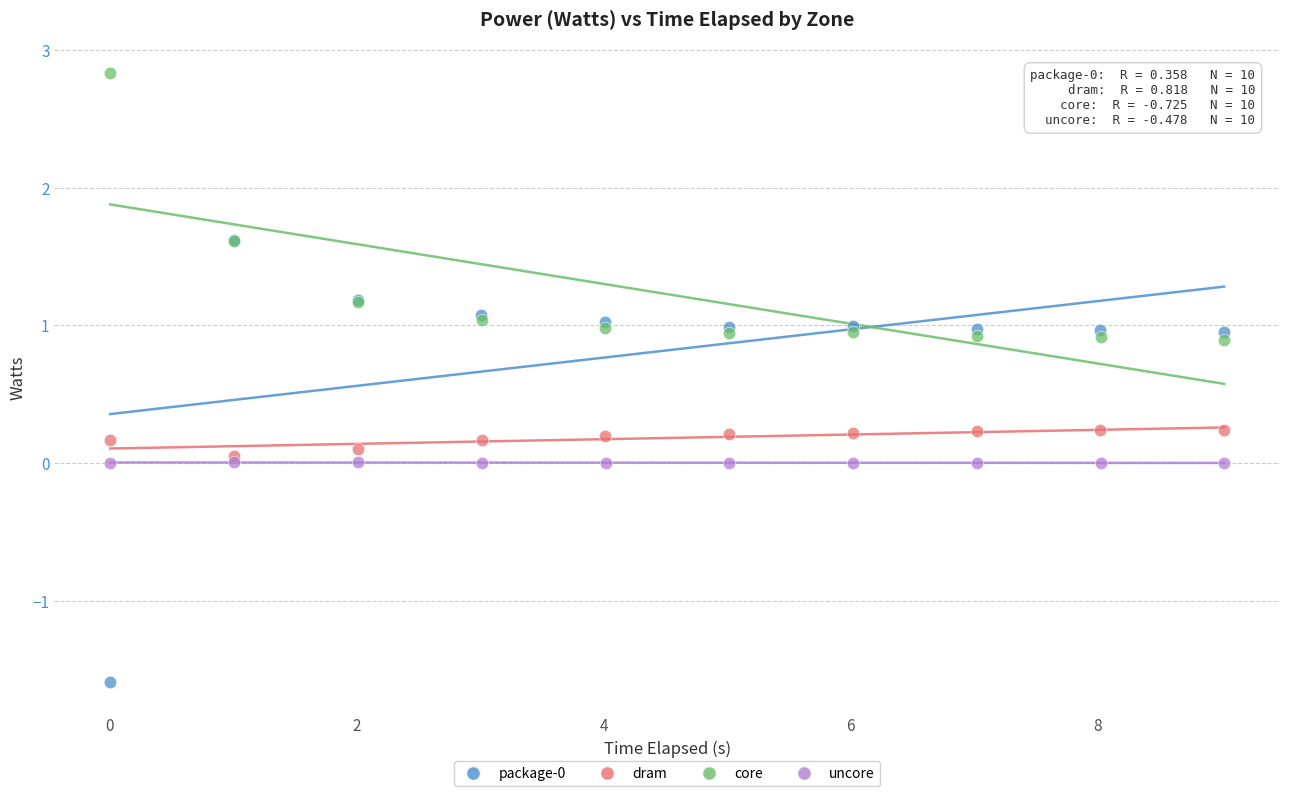

Which series reaches the maximum Y coordinate?

core